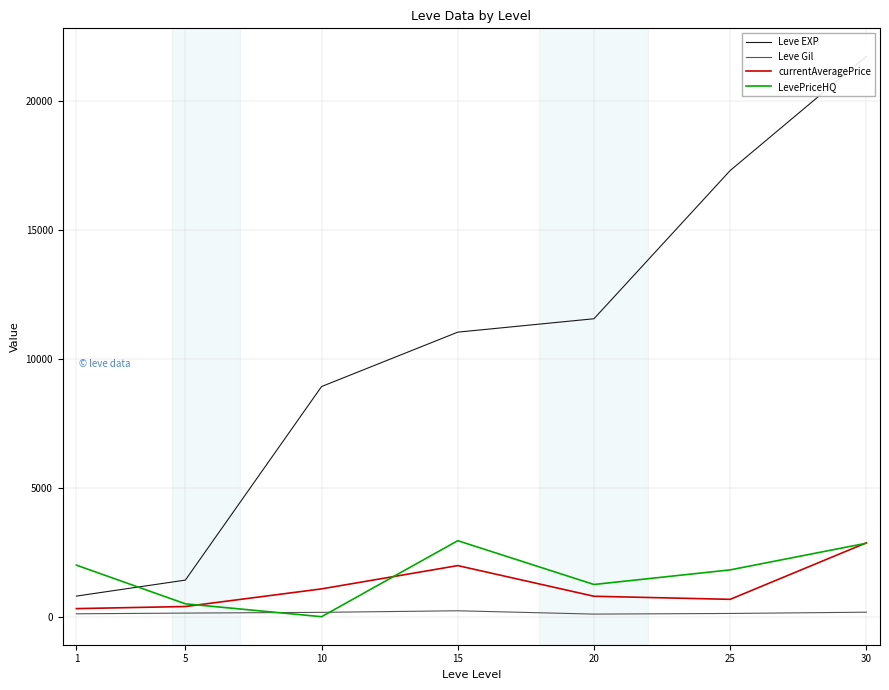

What is the sum of the LevePriceHQ values at 20 and 1?

3249.8